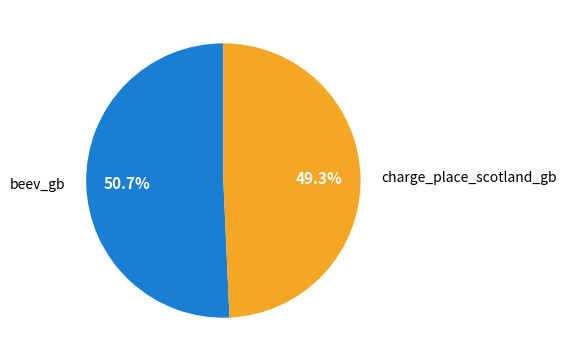

Rank the categories by value from lowest to highest.

charge_place_scotland_gb, beev_gb